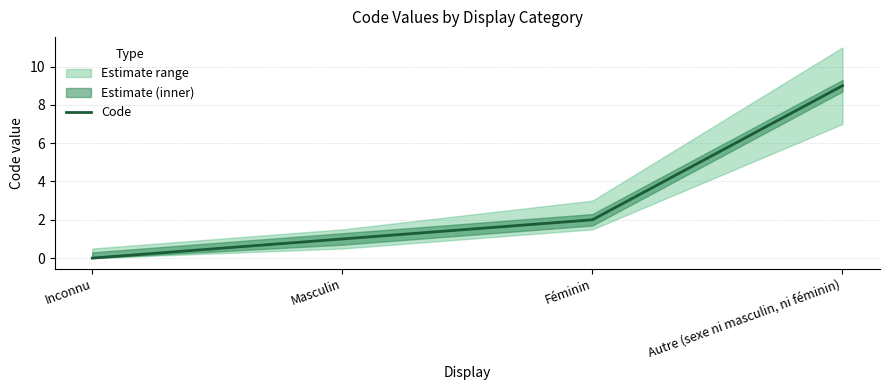

What is the difference between the values at Masculin and Autre (sexe ni masculin, ni féminin)?

8